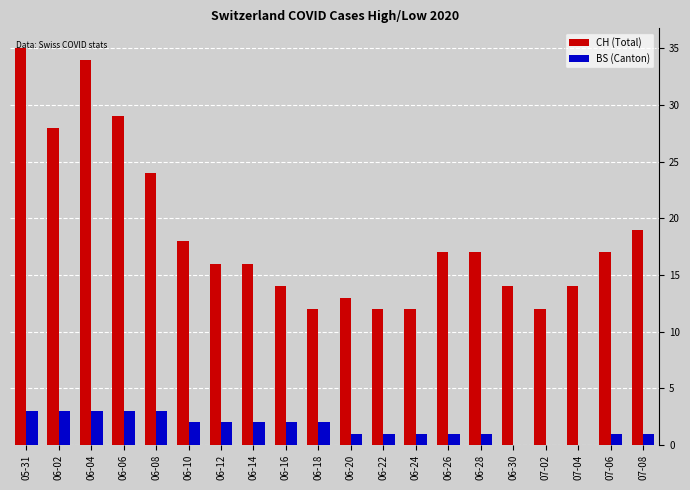

Is it true that CH (Total) equals 7 at 06-18?

False